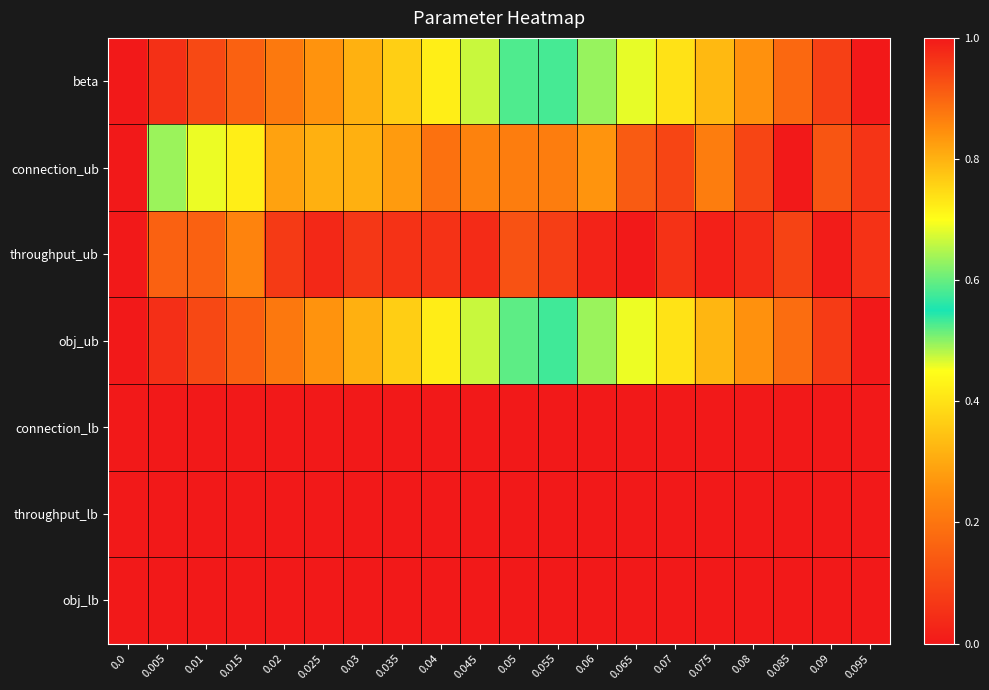

At how many categories does at least one series exceed 0?

20